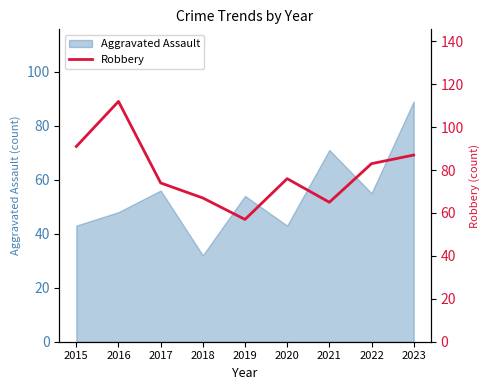

The Aggravated Assault series shows 25 at 2019. True or false?

False